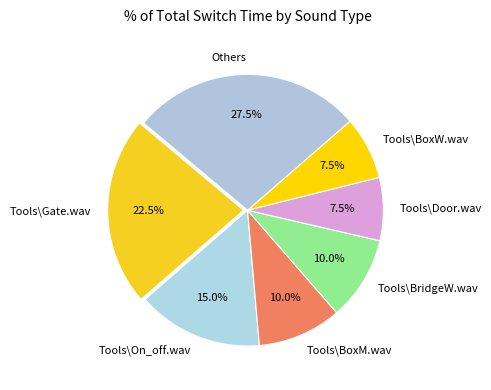

Is there any slice that represents more than half of the pie?

No